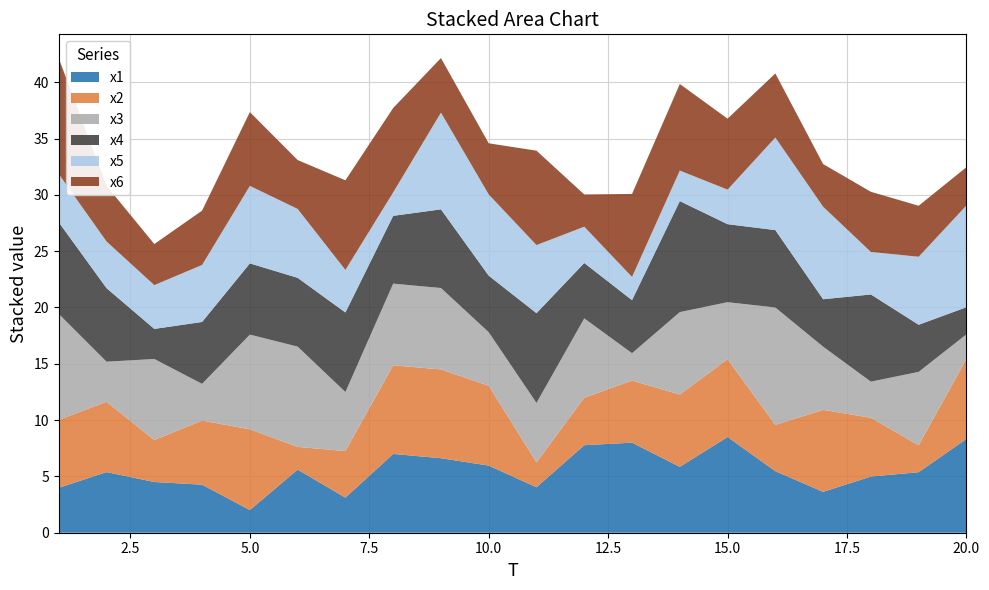

Reading left to right, list all the values displayed in this chart.

x1: 4.0	5.4	4.5	4.3	2.0	5.6	3.1	7.0	6.6	6.0	4.0	7.8	8.0	5.9	8.5	5.5	3.6	5.0	5.4	8.3
x2: 6.0	6.2	3.7	5.7	7.2	2.0	4.1	7.9	7.9	7.1	2.2	4.2	5.5	6.4	6.9	4.1	7.3	5.2	2.4	7.1
x3: 9.4	3.6	7.2	3.3	8.4	8.9	5.2	7.3	7.2	4.8	5.3	7.0	2.4	7.3	5.1	10.4	5.6	3.2	6.5	2.2
x4: 8.1	6.5	2.7	5.5	6.3	6.1	7.1	6.0	7.0	5.0	8.0	4.9	4.7	9.9	6.9	6.9	4.2	7.7	4.2	2.4
x5: 4.3	4.1	3.9	5.1	6.9	6.1	3.8	2.1	8.6	7.2	6.0	3.2	2.1	2.7	3.1	8.2	8.2	3.8	6.0	9.0
x6: 10.3	4.9	3.6	4.8	6.6	4.3	8.0	7.5	4.8	4.5	8.4	2.9	7.4	7.7	6.3	5.7	3.8	5.3	4.5	3.4